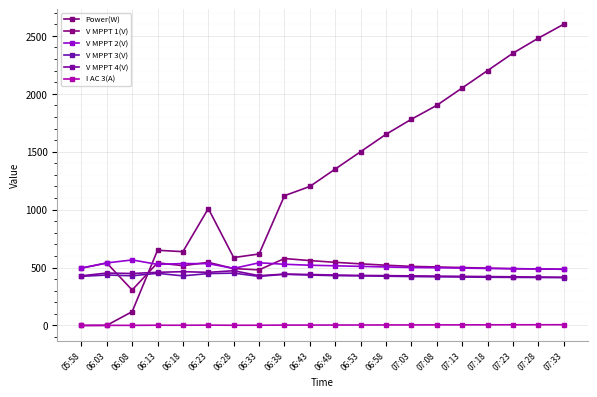

Which has a higher value, 06:28 or 06:48?

06:48